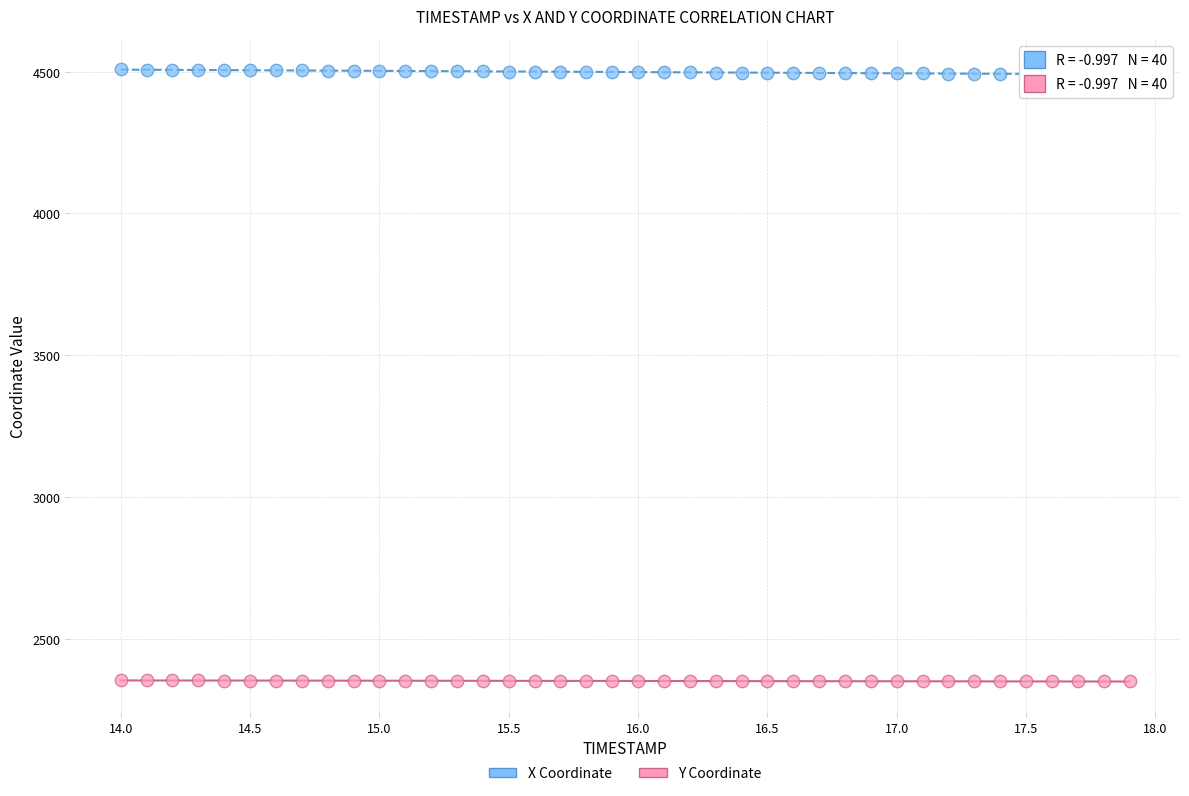

Which series contains the highest Y value?

X Coordinate